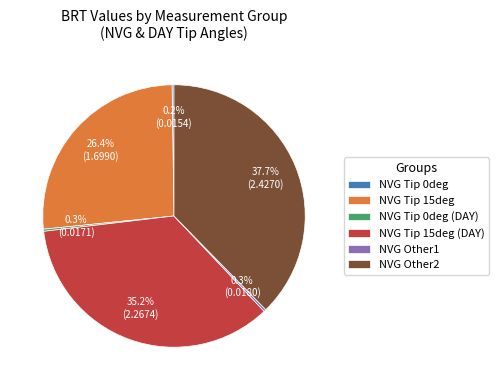

Between NVG Other2 and NVG Tip 15deg (DAY), which is larger?

NVG Other2